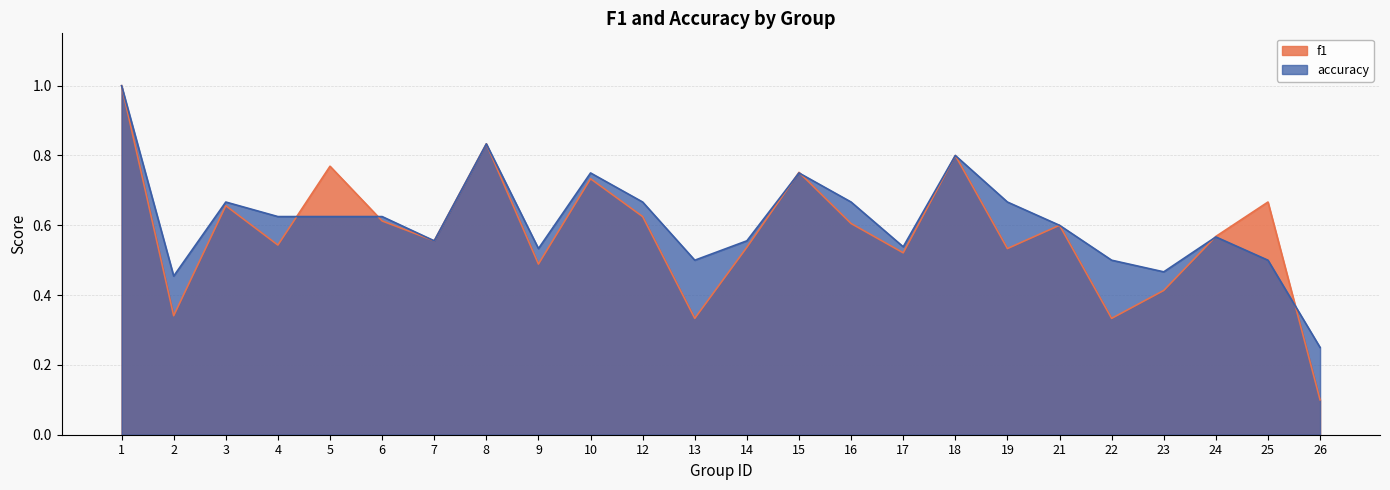

Reading left to right, list all the values displayed in this chart.

f1: 1.0	0.3	0.7	0.5	0.8	0.6	0.6	0.8	0.5	0.7	0.6	0.3	0.5	0.8	0.6	0.5	0.8	0.5	0.6	0.3	0.4	0.6	0.7	0.1
accuracy: 1.0	0.5	0.7	0.6	0.6	0.6	0.6	0.8	0.5	0.8	0.7	0.5	0.6	0.8	0.7	0.5	0.8	0.7	0.6	0.5	0.5	0.6	0.5	0.2